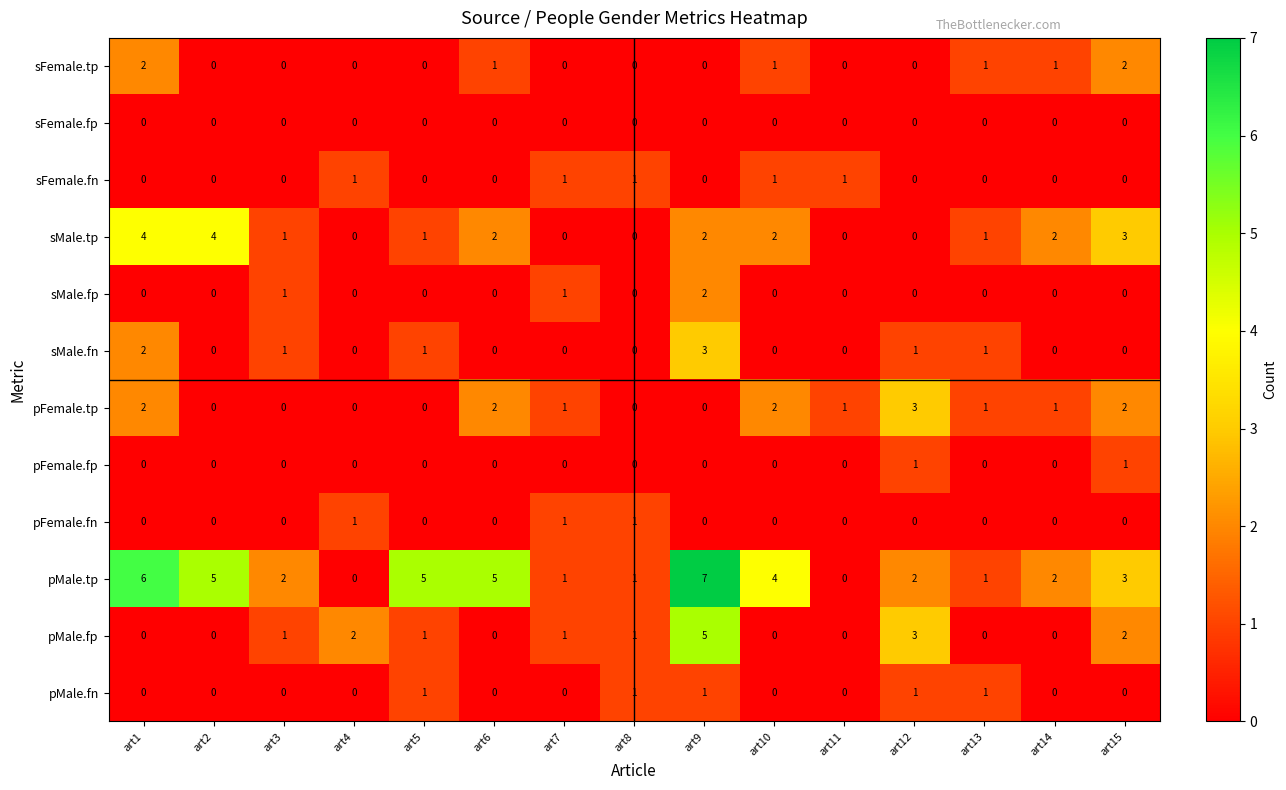

Is it true that pFemale.tp equals 0 at art13?

False